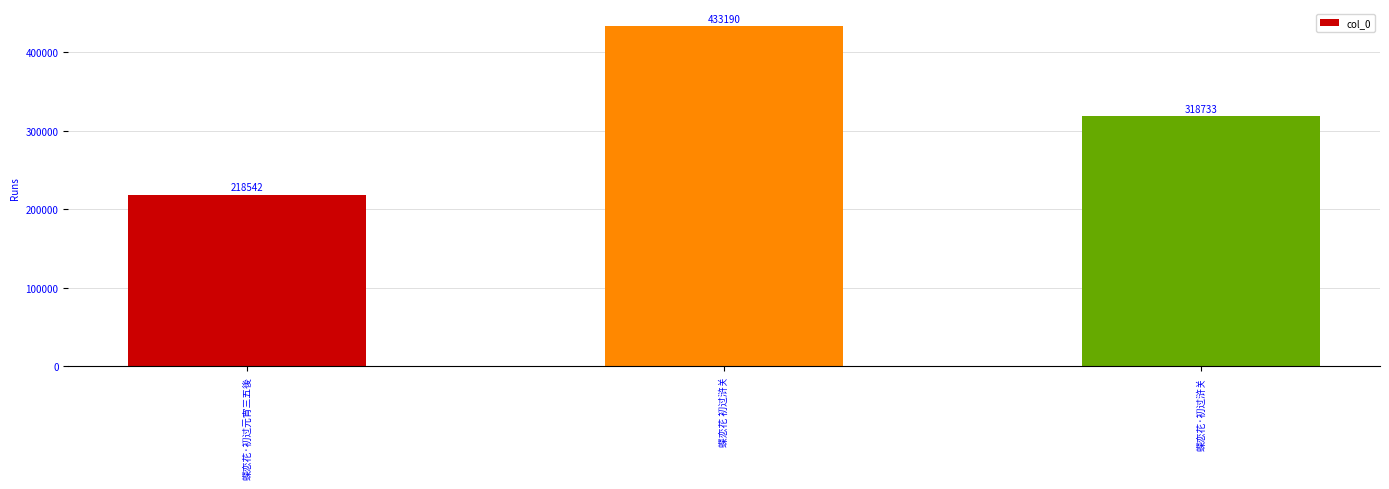

What is the smallest value displayed?

218542